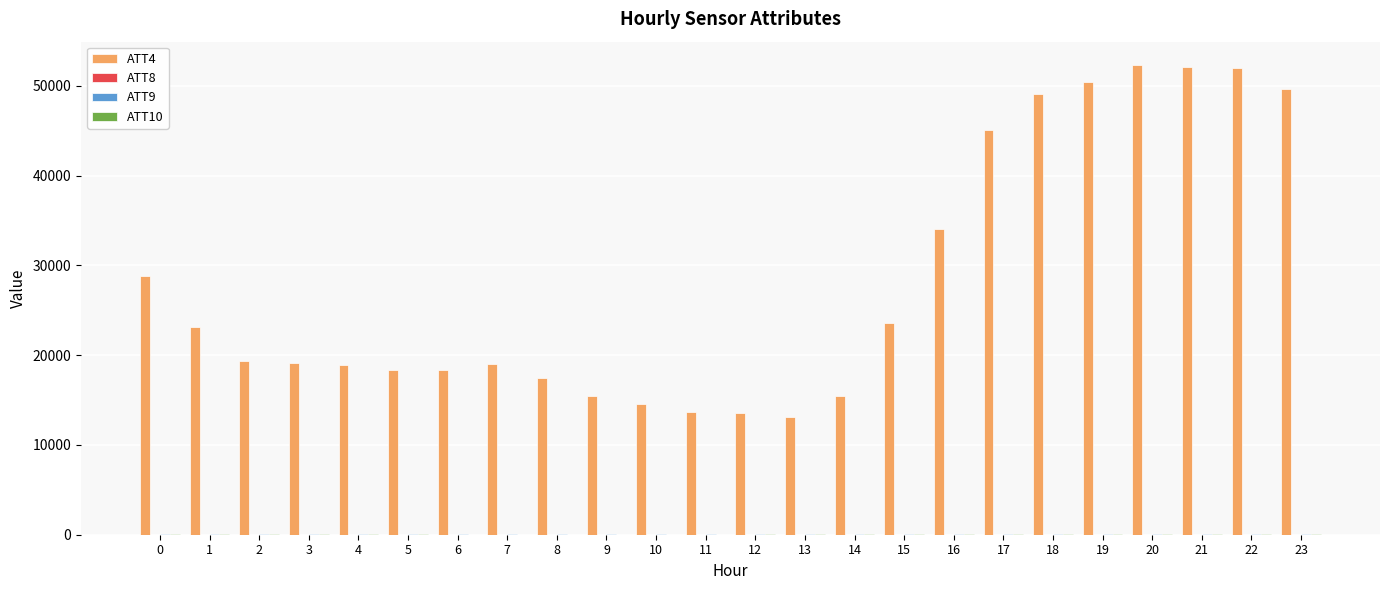

What is the greatest value displayed?

52300.0